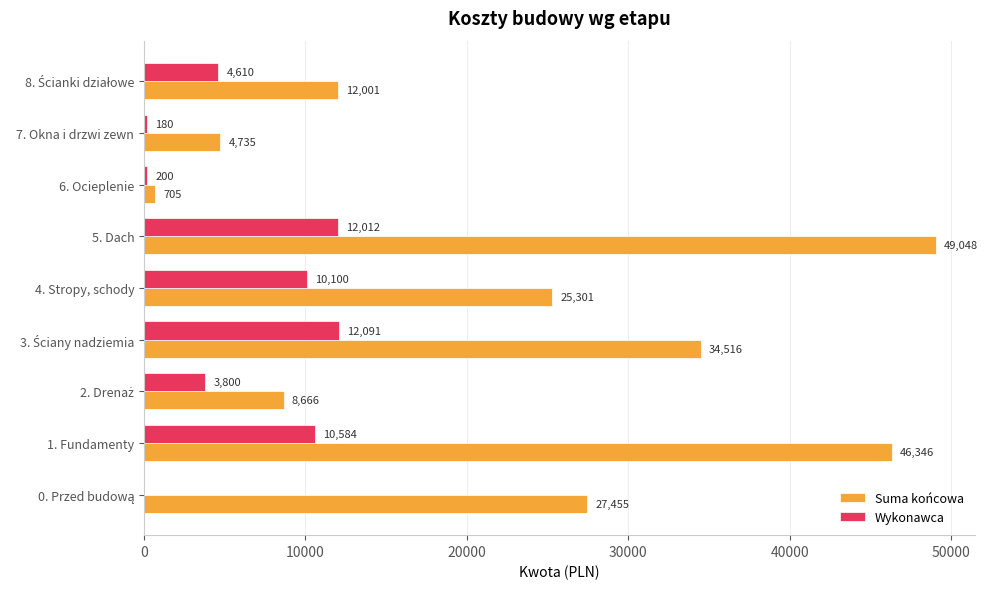

Which series has the largest total across all categories?

Suma końcowa